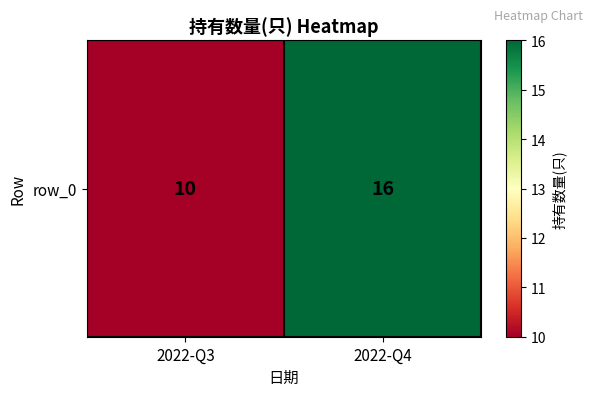

What is the greatest value displayed?

16